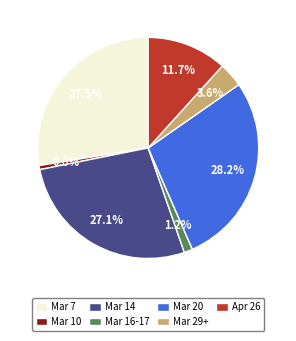

Does any single category account for the majority?

No